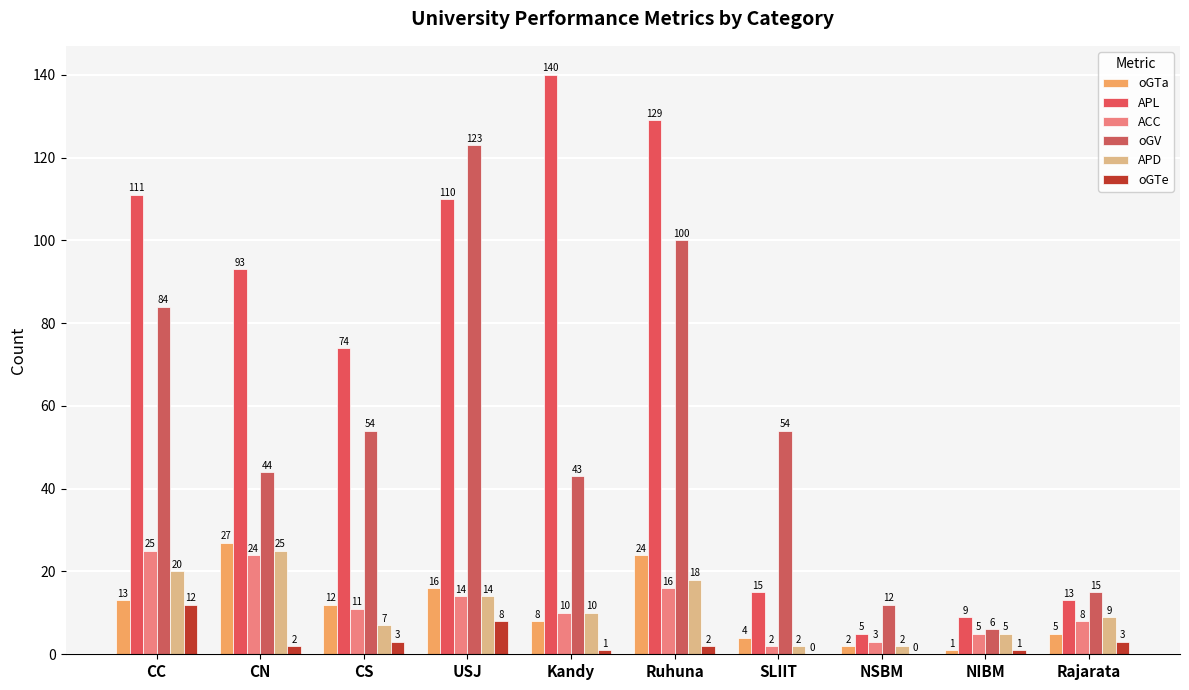

What is the difference between the APD values at Rajarata and CS?

2